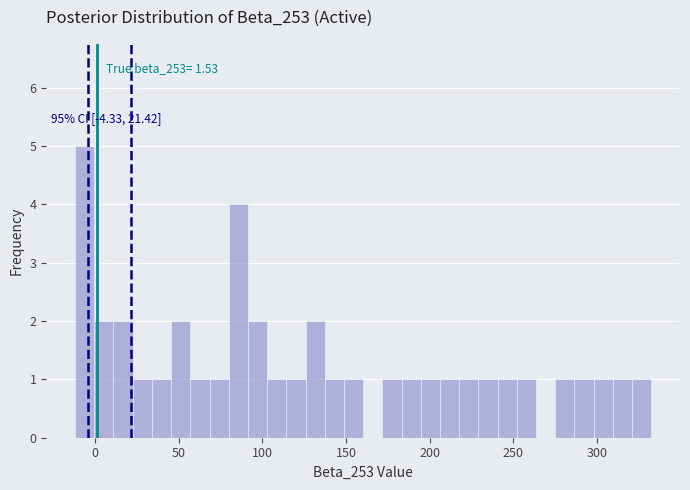

Read against the x-axis, roughly where is the centre of the tallest bar?

-5